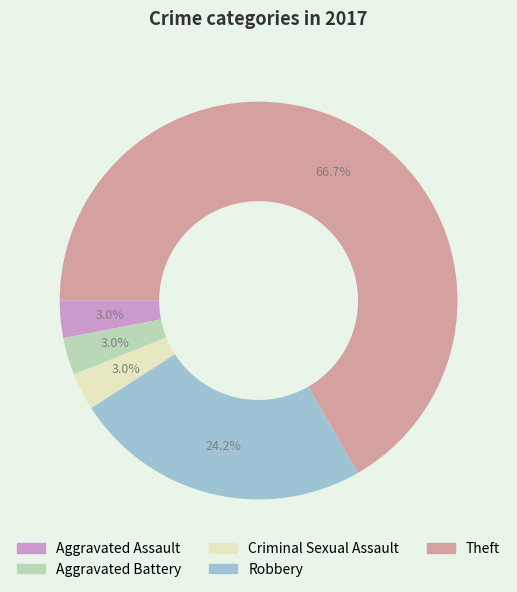

Count the number of slices in the pie.

5